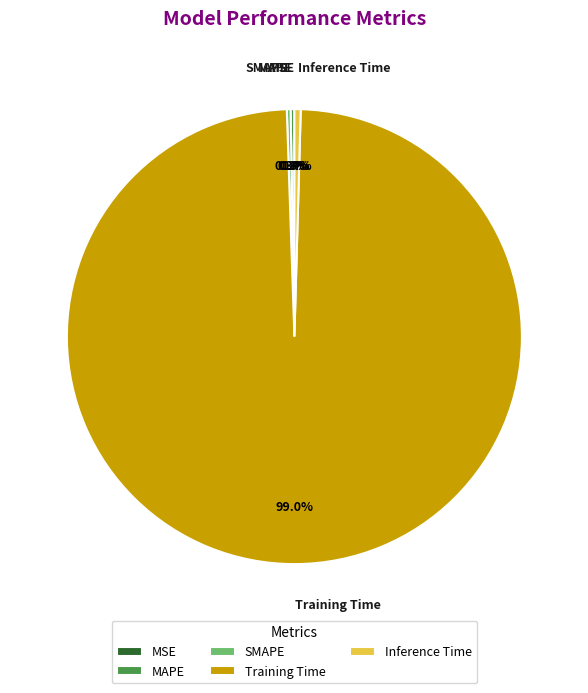

Is there a majority slice in this chart?

Yes